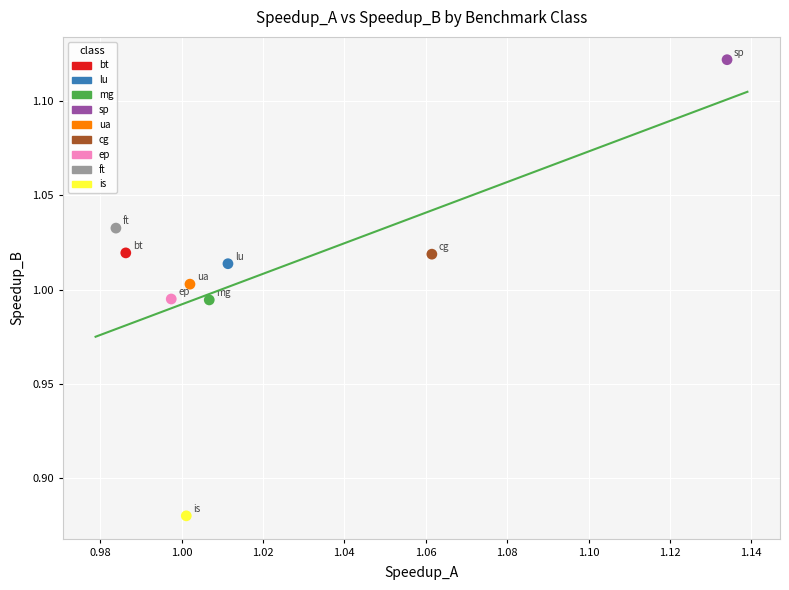

What are all the series names shown in the legend?

bt, lu, mg, sp, ua, cg, ep, ft, is